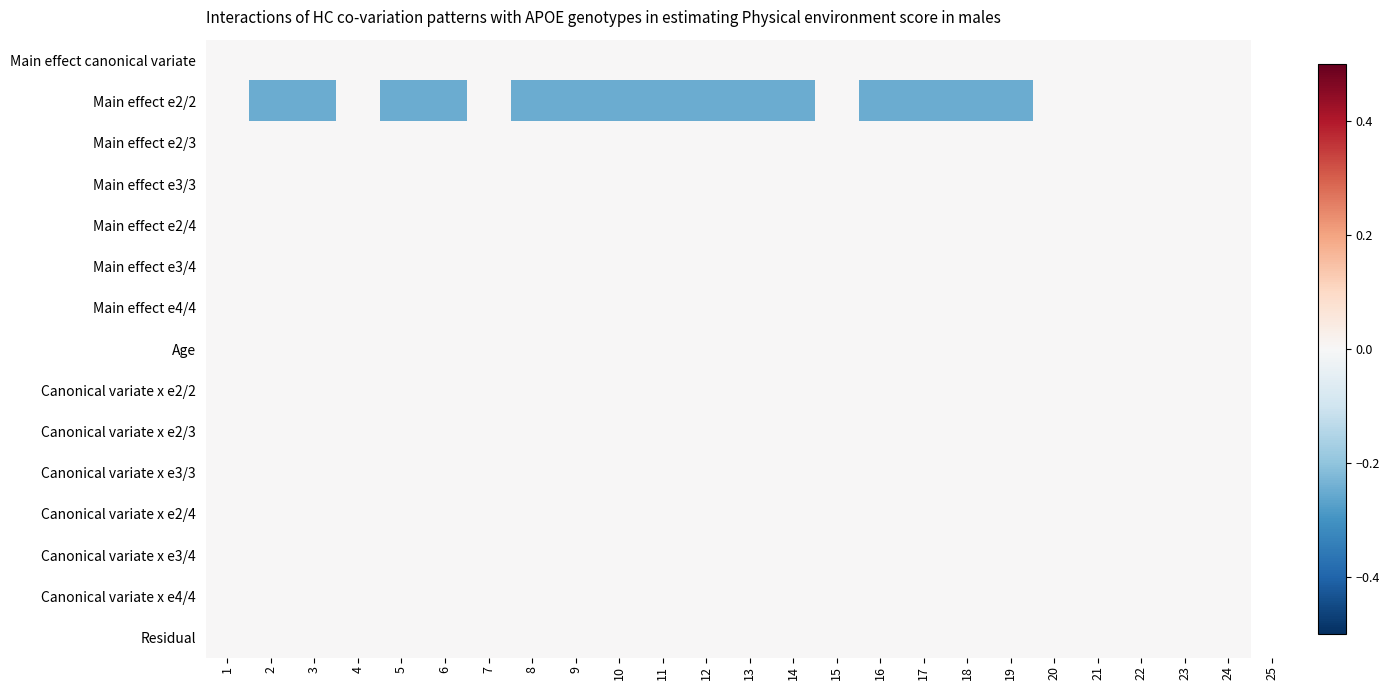

Which series changed the most between 10 and 20?

Main effect e2/2